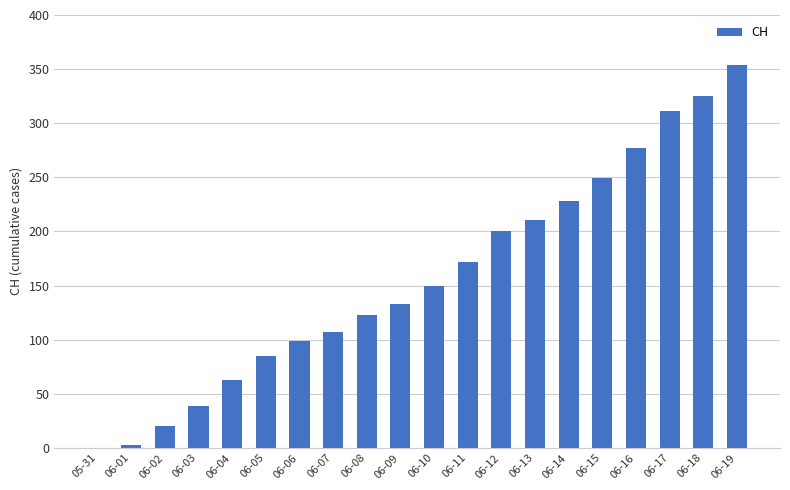

The chart shows a value of 228 at 06-14. True or false?

True